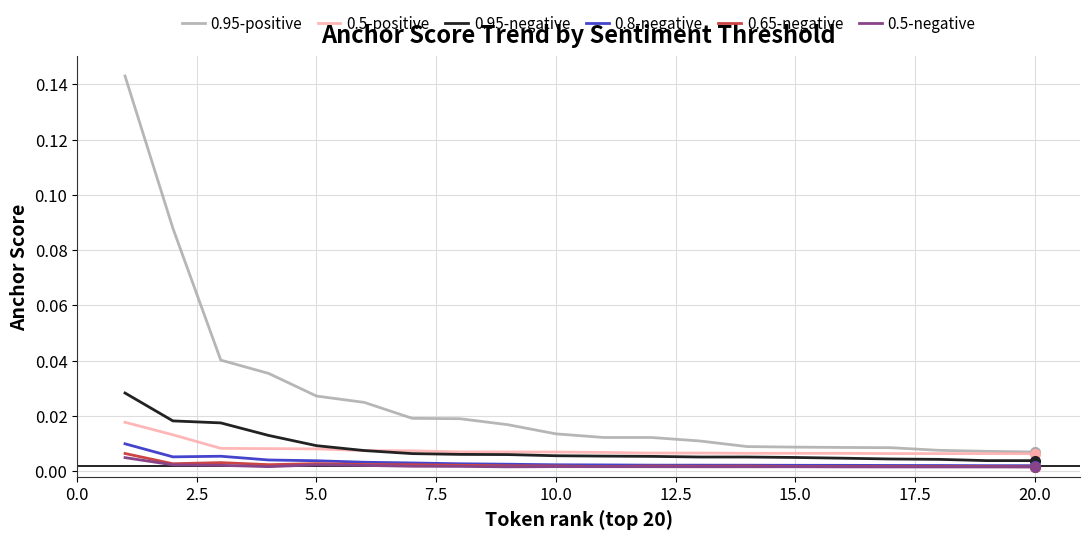

Does the chart have visible grid lines?

Yes